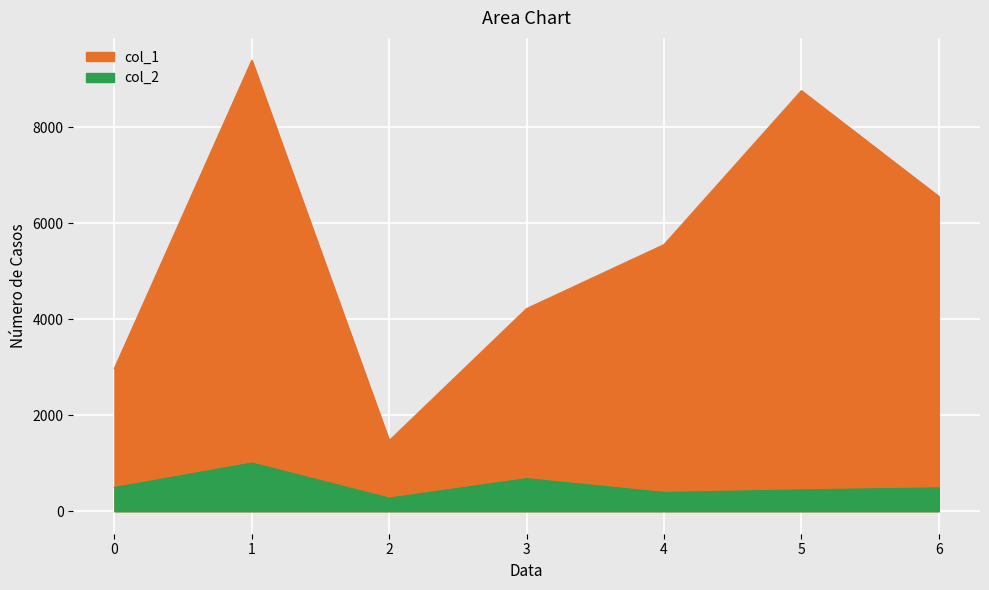

True or false: col_1 has more than 0 points higher than both neighbors.

True